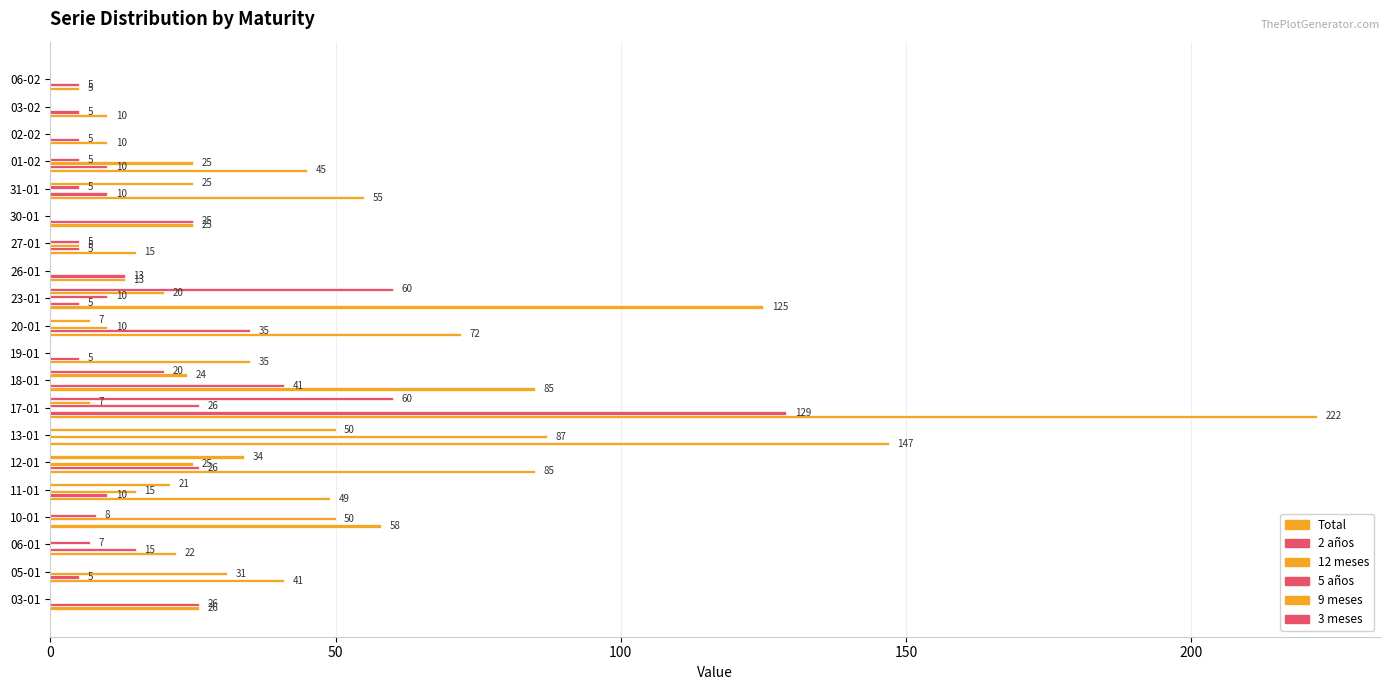

List the series in order of their peak value, highest first.

Total, 2 años, 12 meses, 3 meses, 9 meses, 5 años